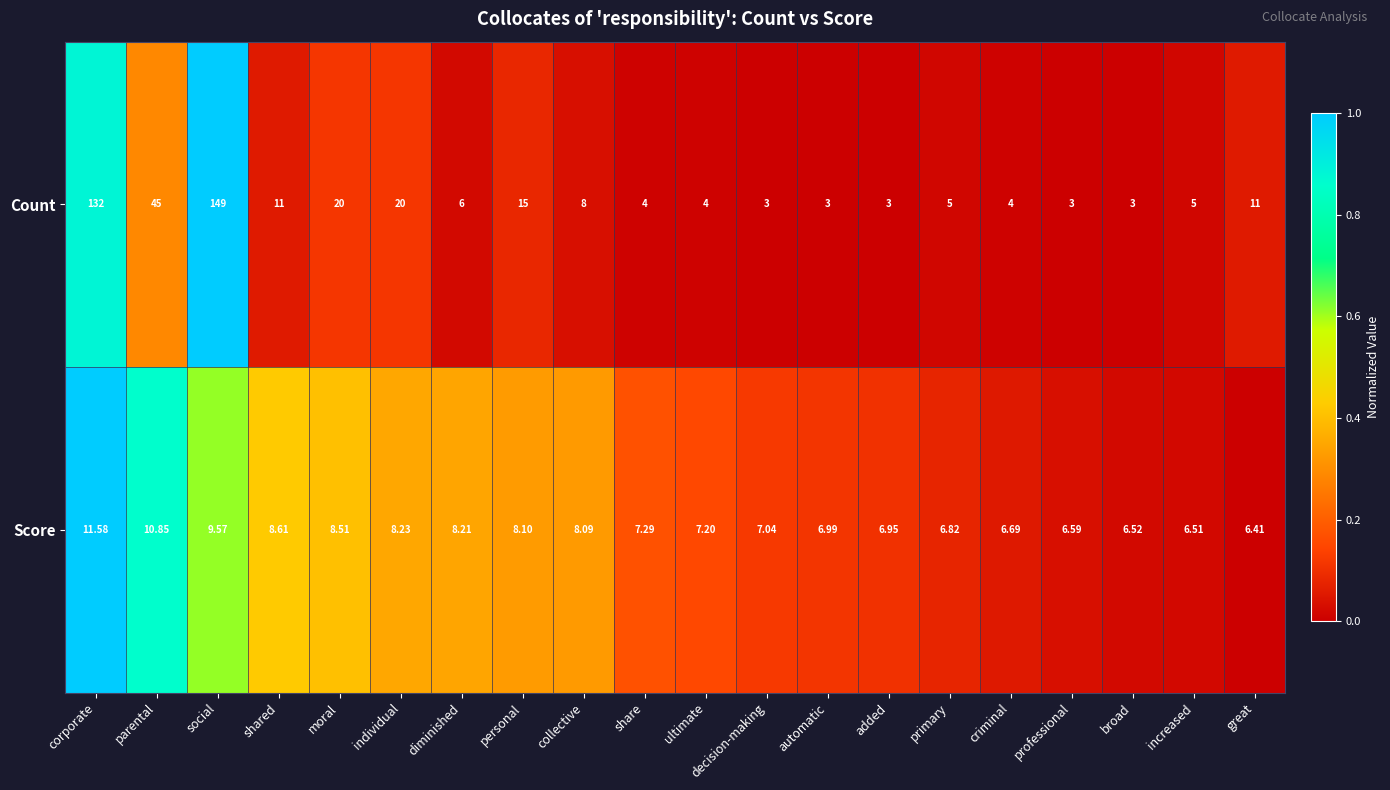

At which label does Count first exceed 6?

corporate